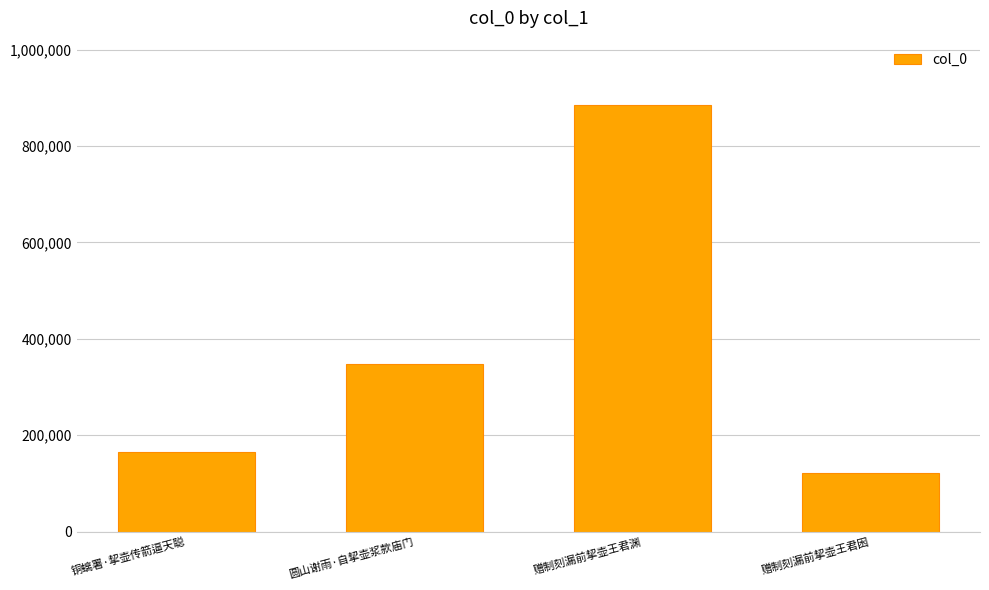

List the labels in order of value, largest first.

赠制刻漏前挈壶王君渊, 圆山谢雨·自挈壶浆款庙门, 铜螭署·挈壶传箭逼天聪, 赠制刻漏前挈壶王君囦